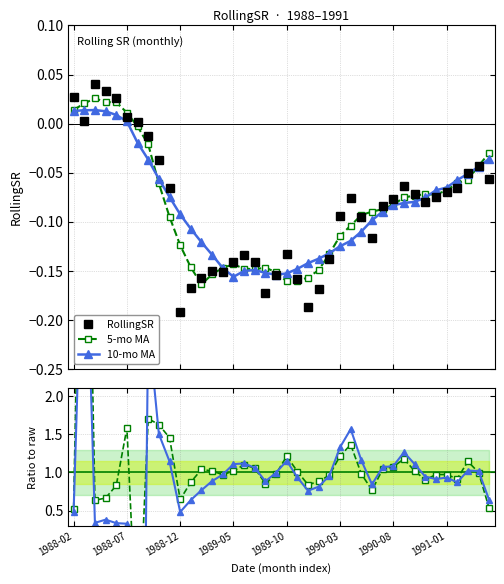

How many values in the RollingSR series are below 0?

33